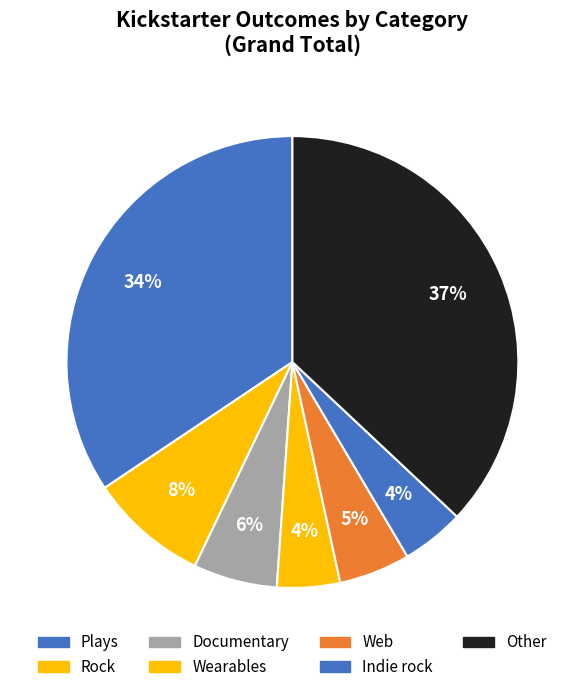

How many segments does this pie chart have?

7